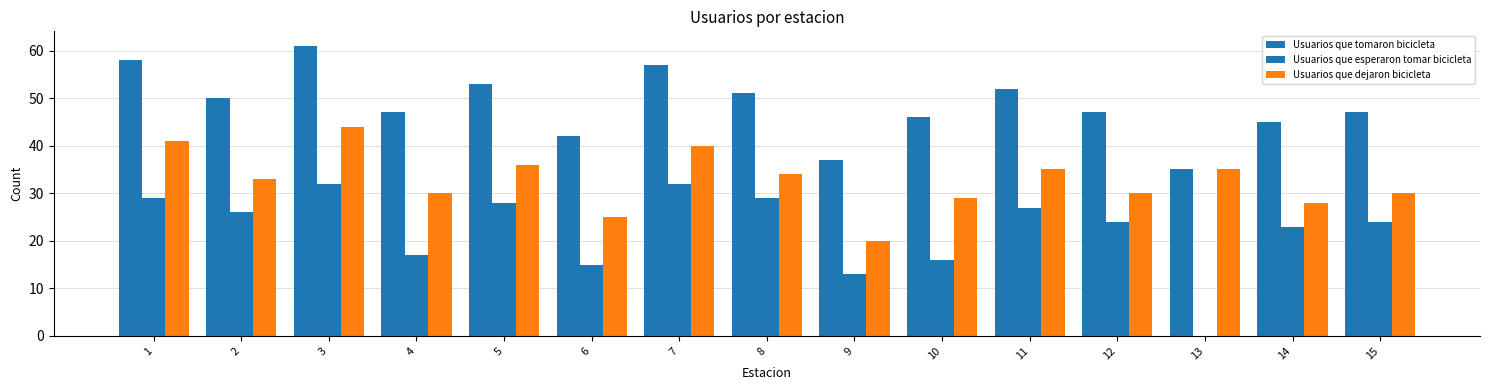

How many groups of bars are there?

15